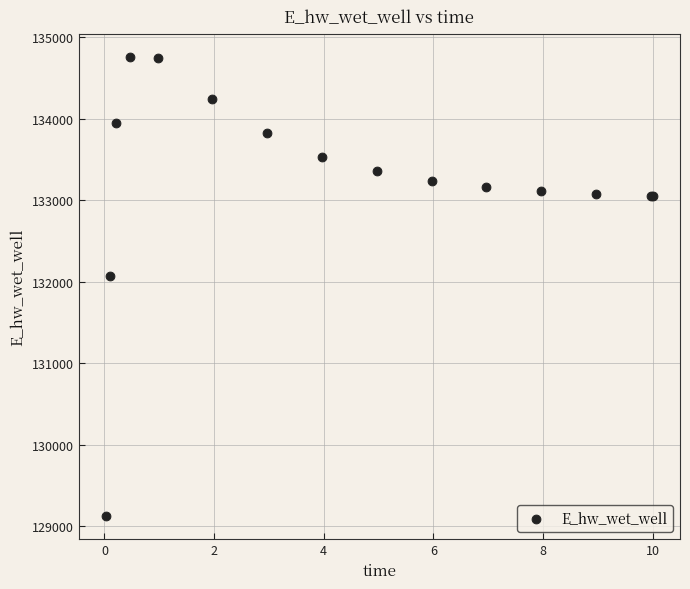

What Y value in the scatter plot is closest to 131942?

132065.3